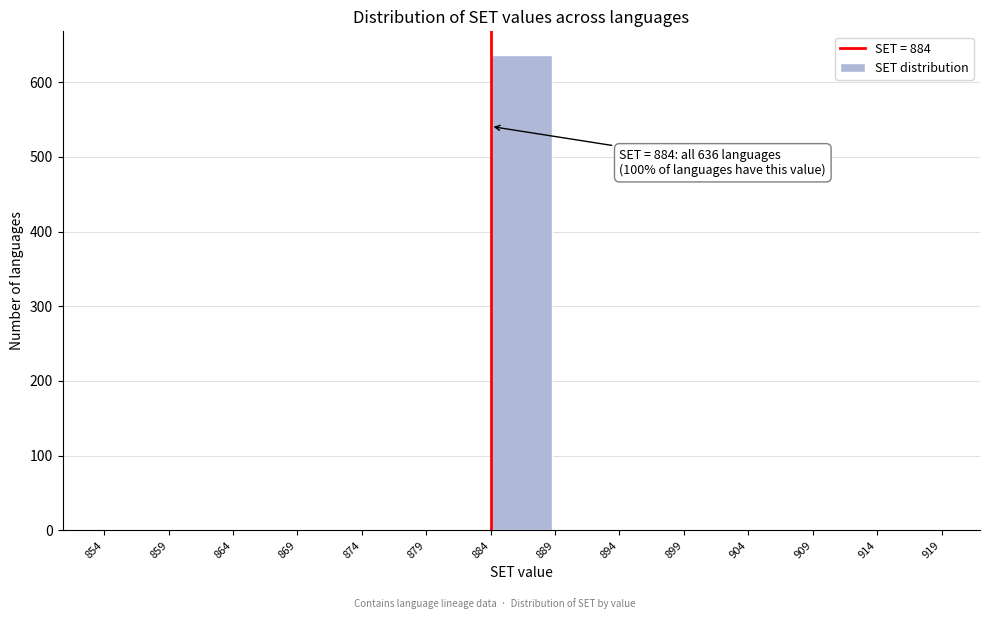

Which range on the x-axis has the tallest bar?

884 to 889